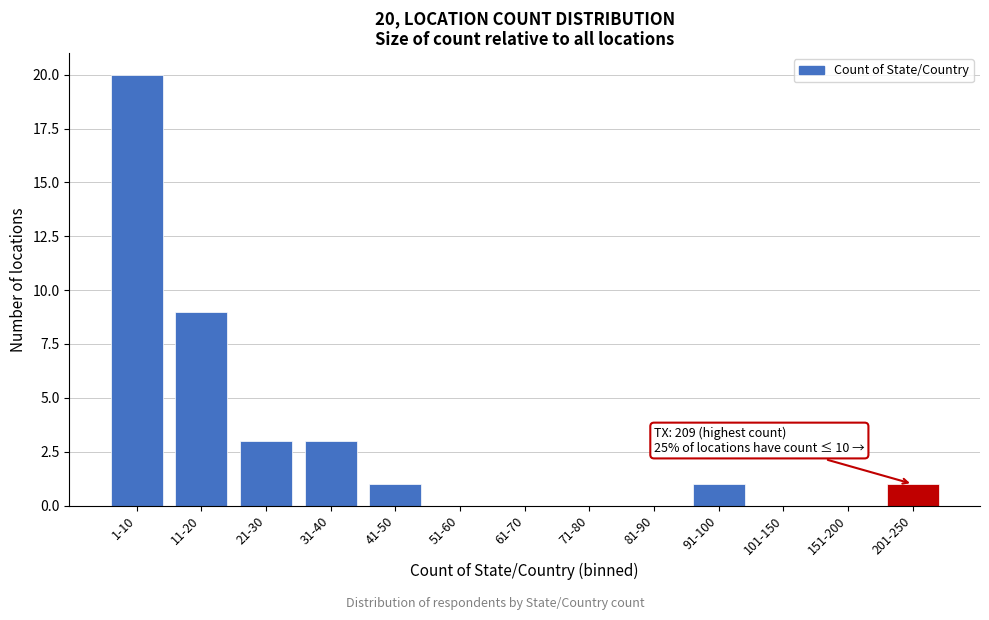

Reading right to left, transcribe all the data shown in this chart.

201-250=1	151-200=0	101-150=0	91-100=1	81-90=0	71-80=0	61-70=0	51-60=0	41-50=1	31-40=3	21-30=3	11-20=9	1-10=20